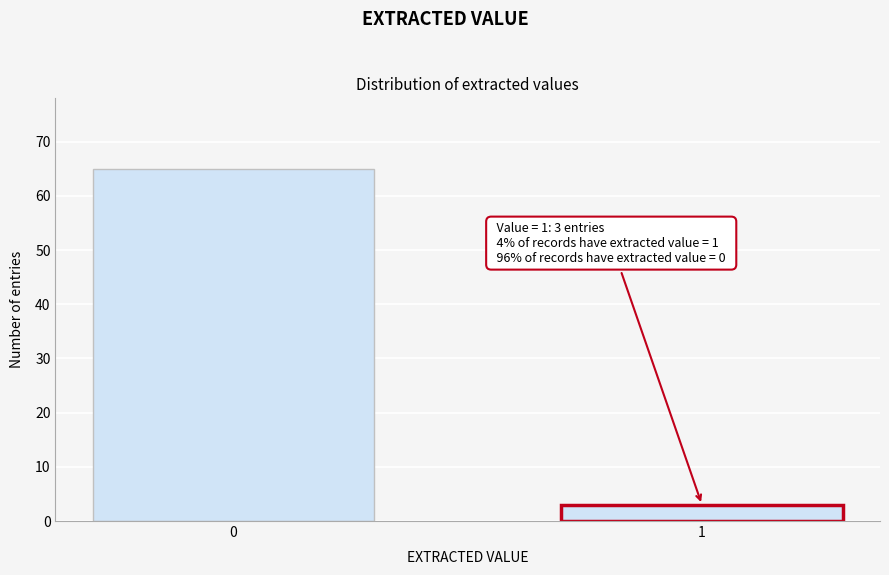

Reading left to right, extract all data points from this chart.

0=65	1=3